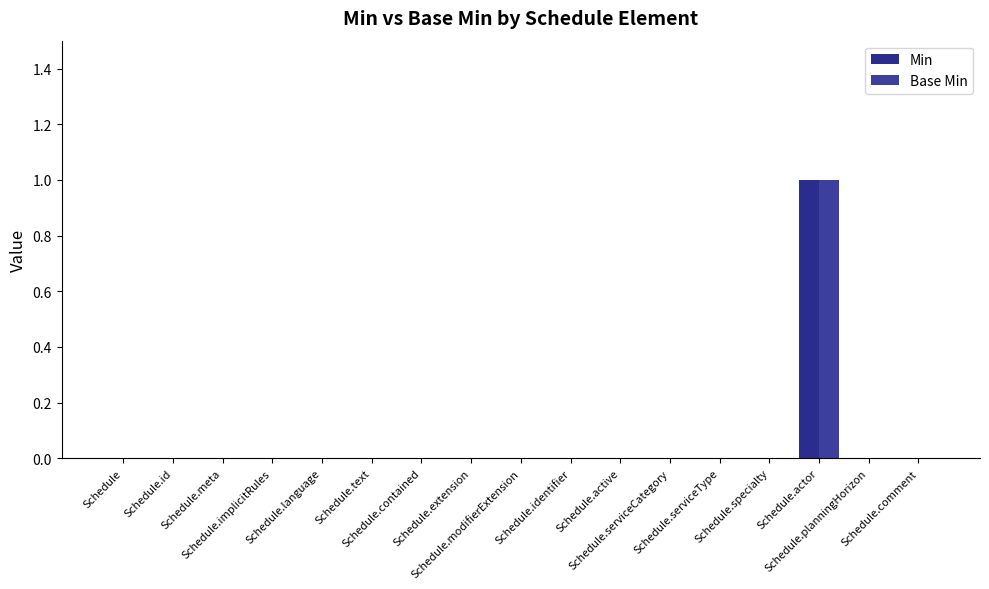

At which label is Min closest to 0?

Schedule